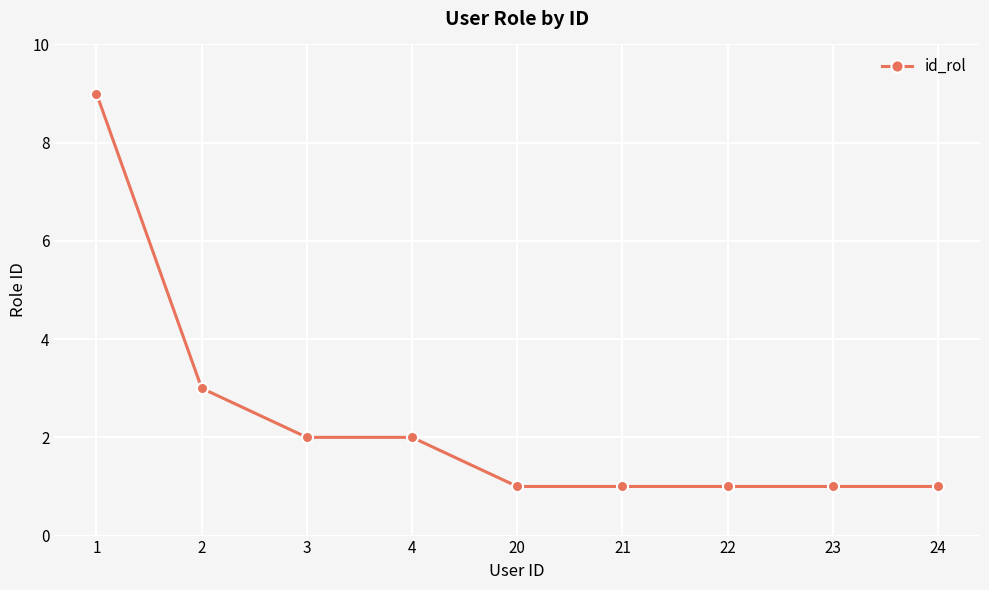

Is it true that the value at 23 is 2?

False